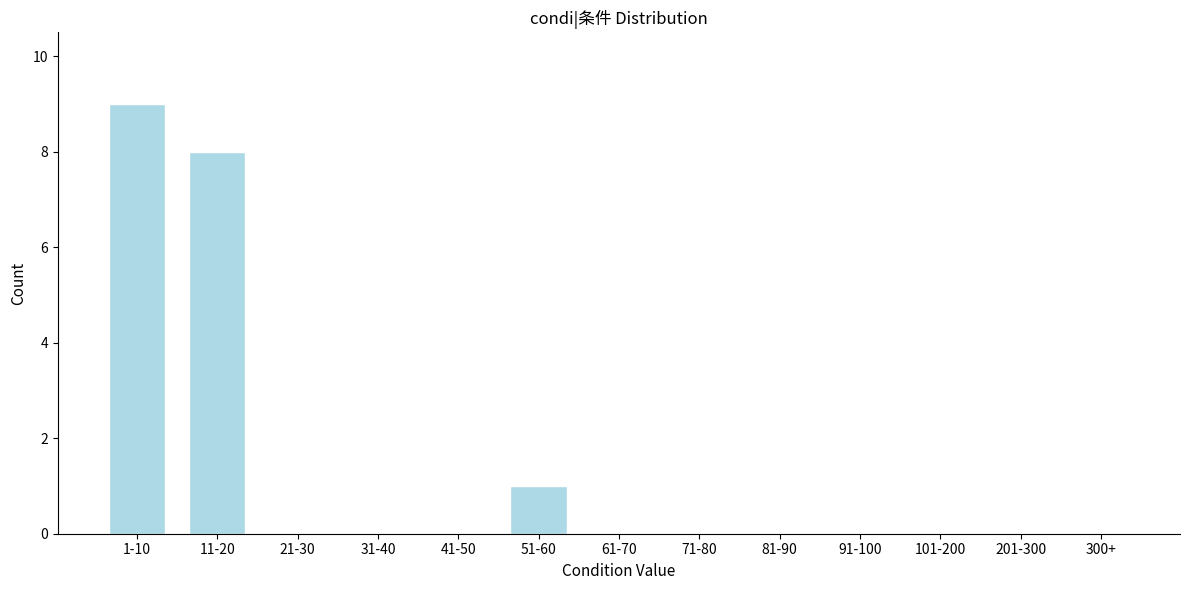

Reading left to right, list all the values displayed in this chart.

1-10=9	11-20=8	21-30=0	31-40=0	41-50=0	51-60=1	61-70=0	71-80=0	81-90=0	91-100=0	101-200=0	201-300=0	300+=0